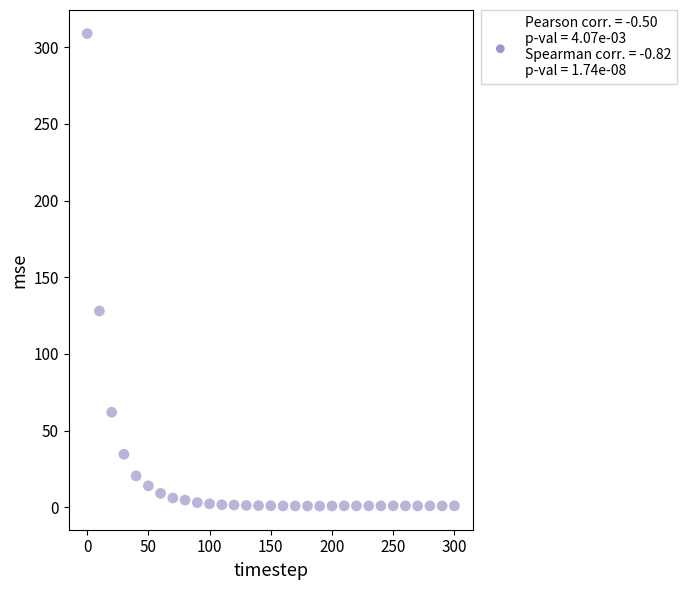

What is the range of X values (max minus min)?

300.0